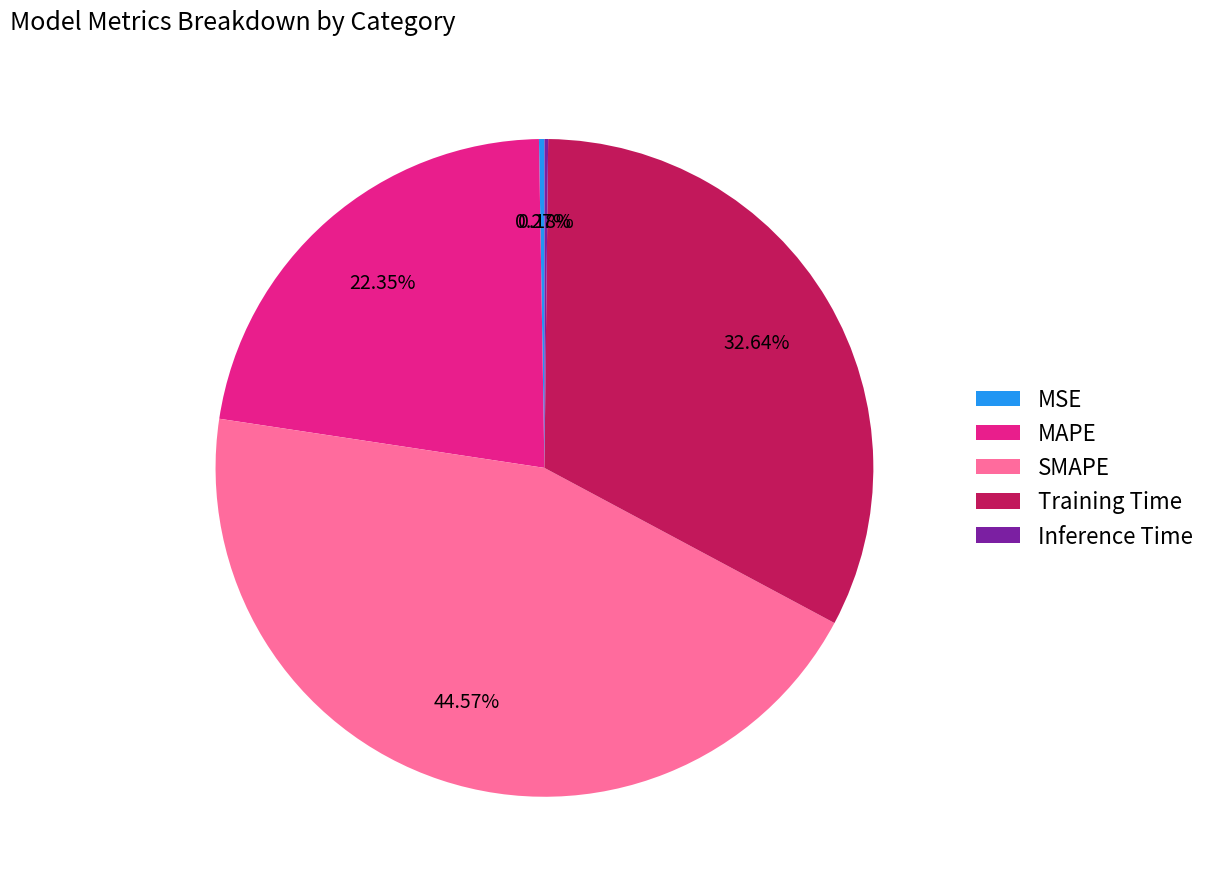

Does SMAPE account for over 50% of the chart?

No